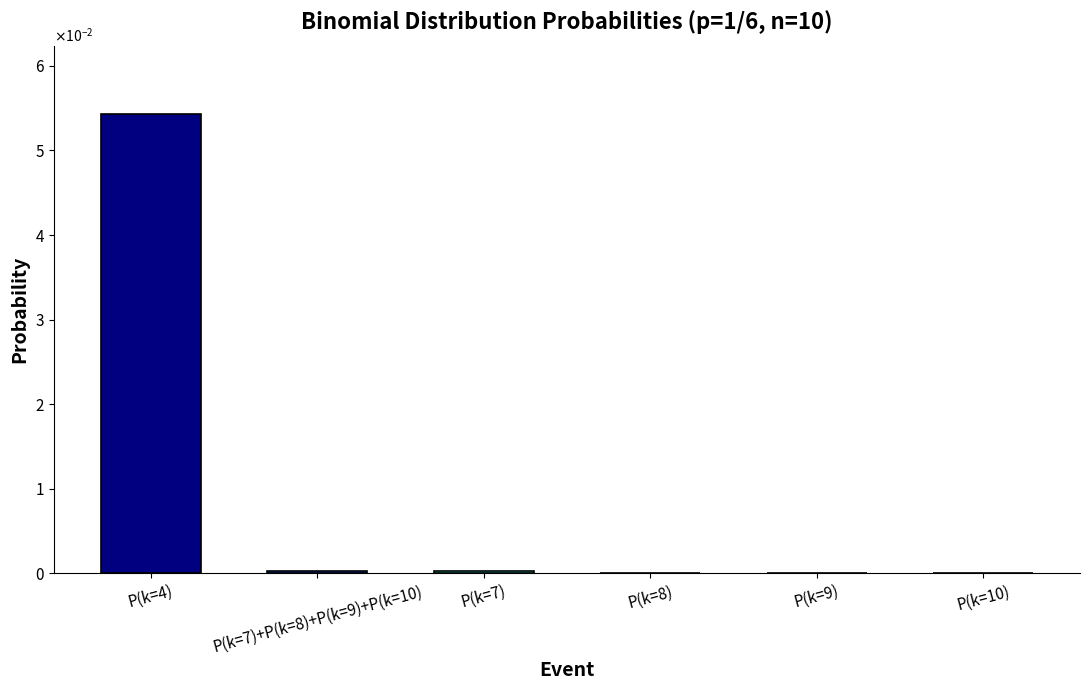

Are the bars horizontal?

No